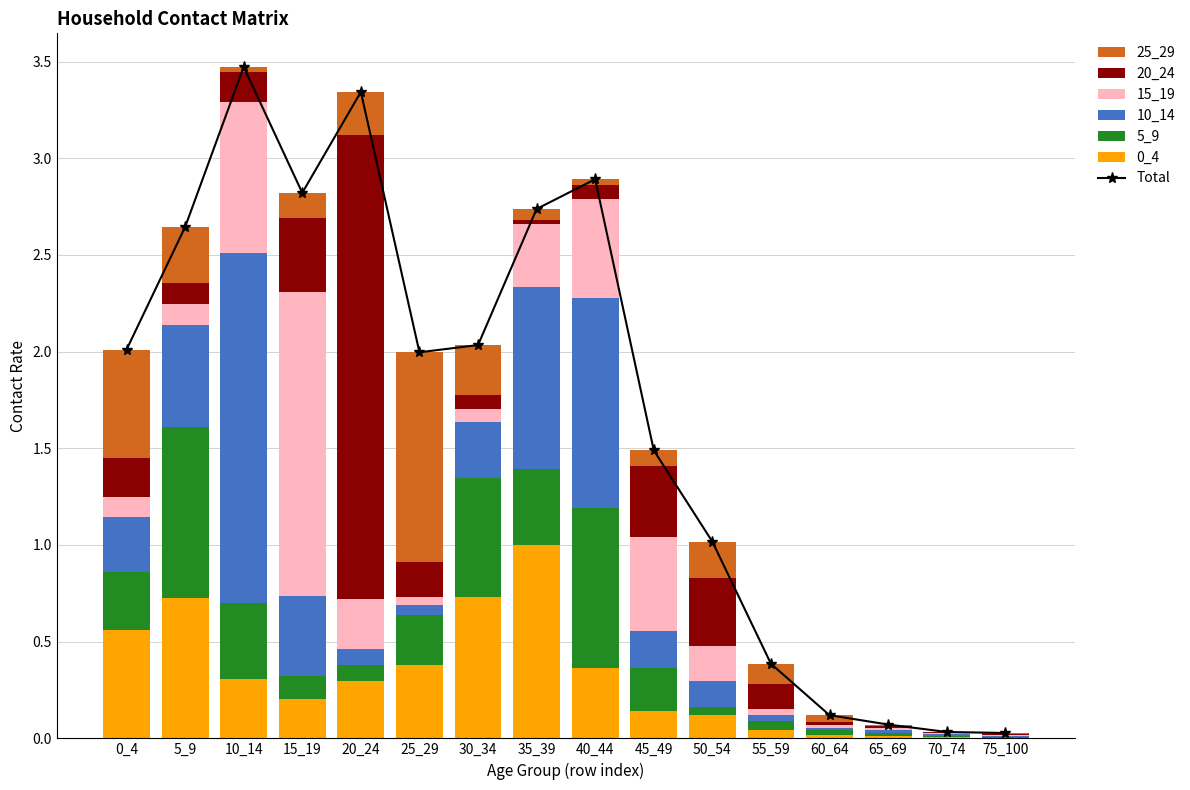

True or false: 5_9 has a value of 0.6 at 30_34.

True